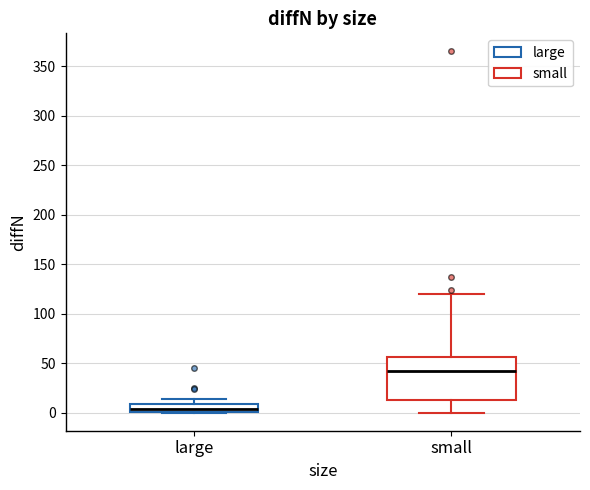

Which box has the lowest median line?

large